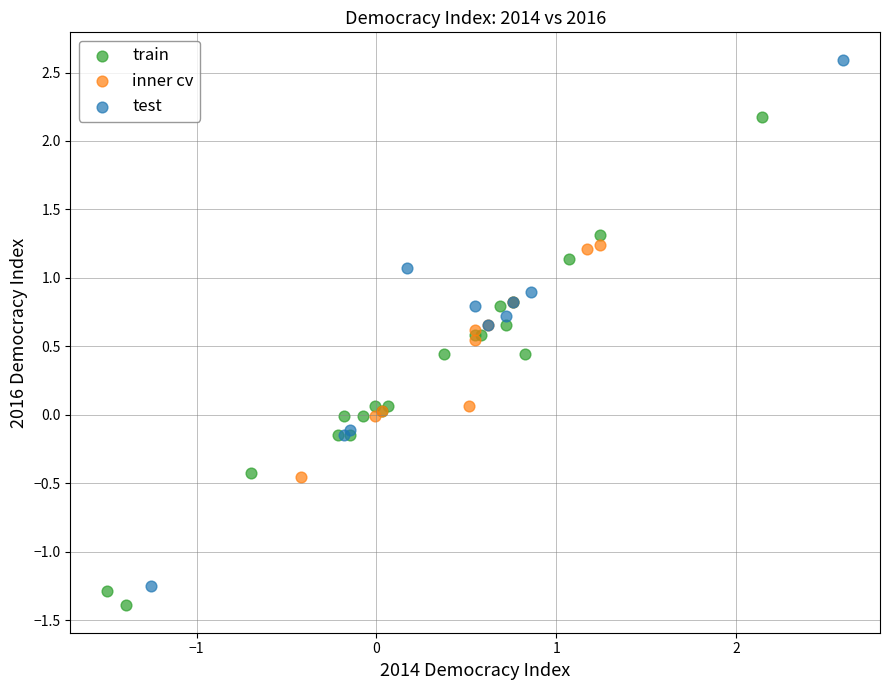

Which series contains the highest Y value?

test